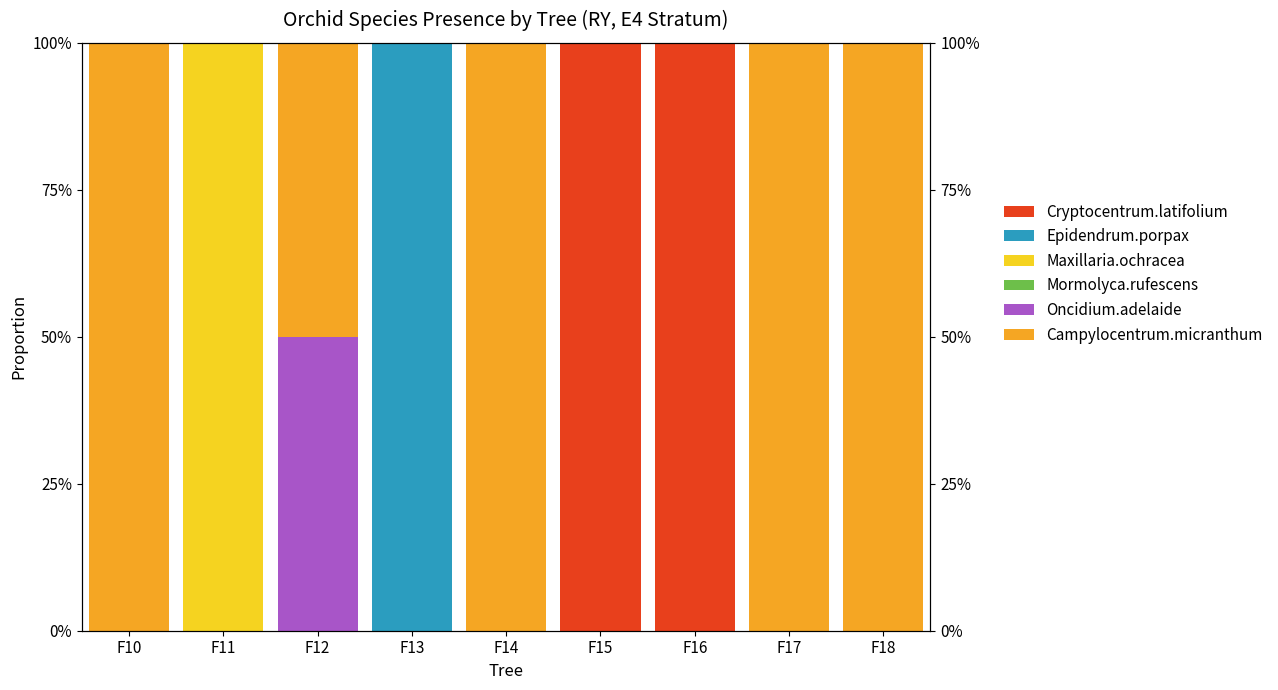

The Campylocentrum.micranthum series shows 1.3 at F17. True or false?

False